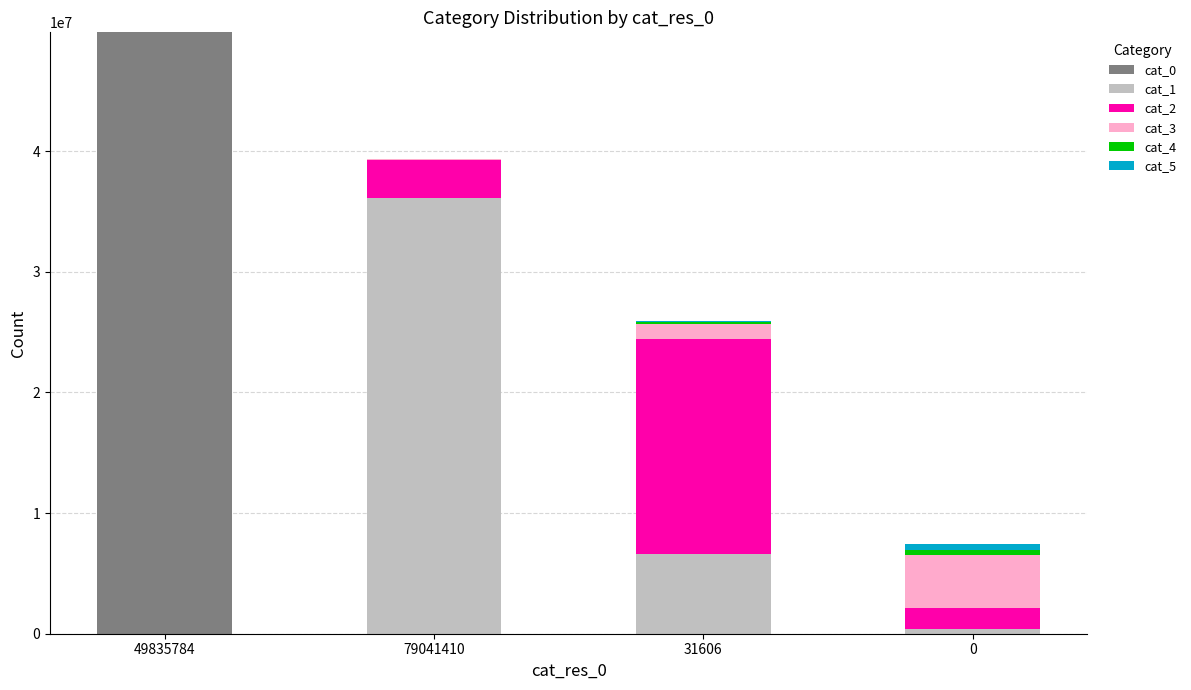

At which category is the sum across all series the highest?

49835784